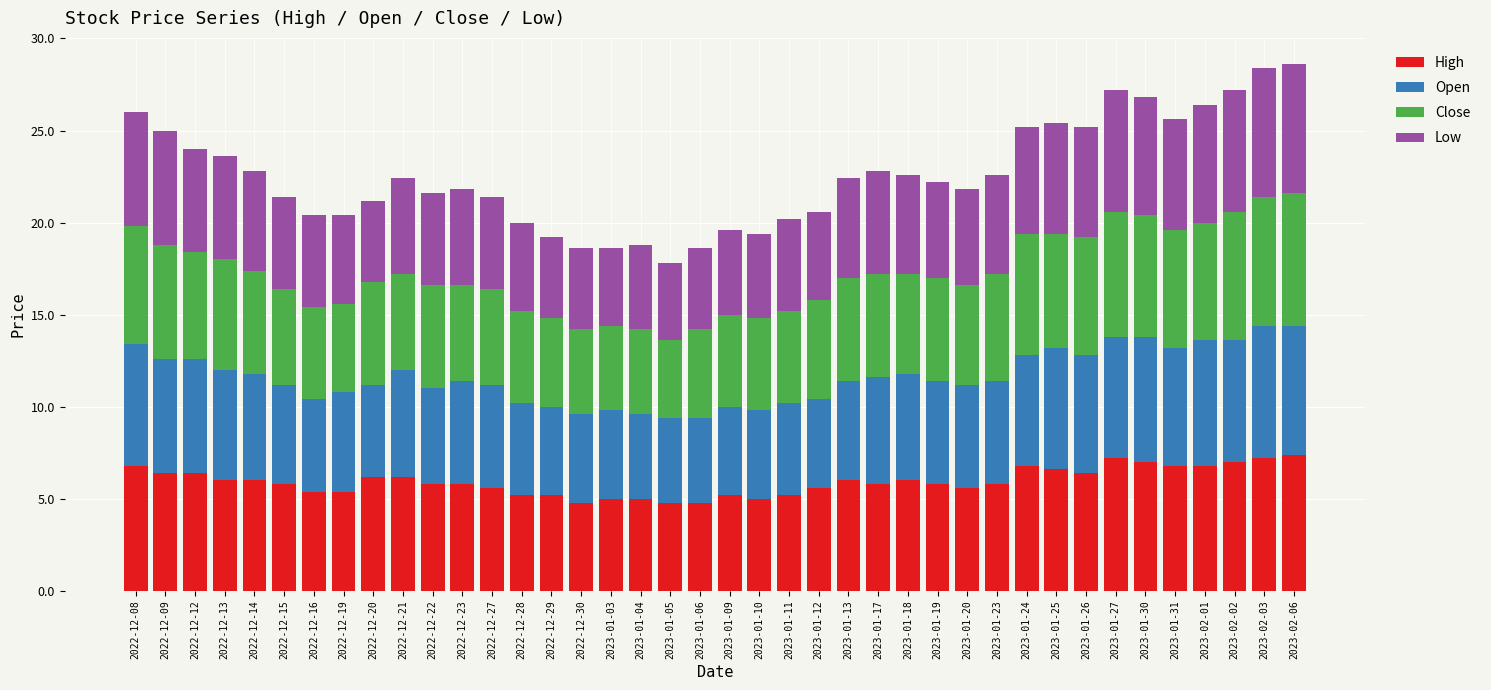

What is the highest value of the High series?

7.4